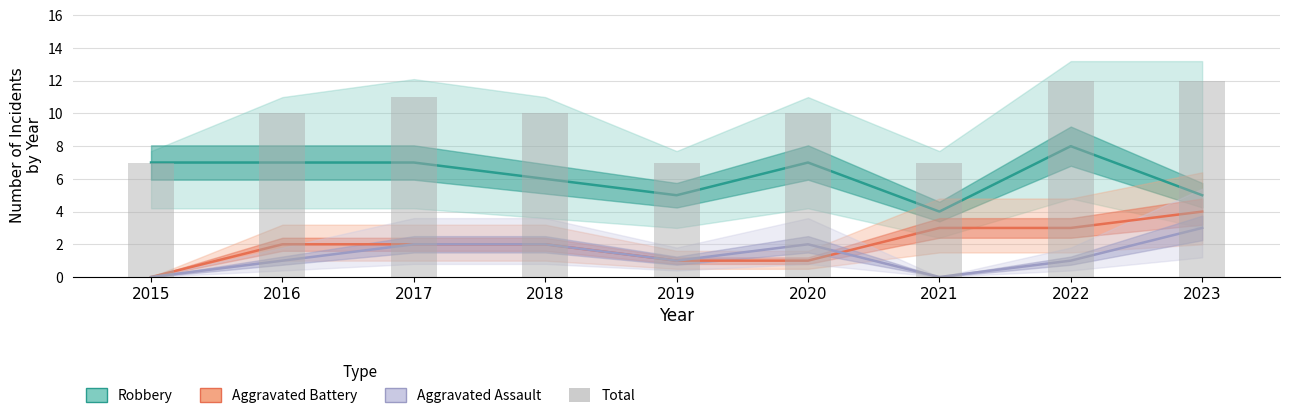

What is the lowest value of the Total series?

7